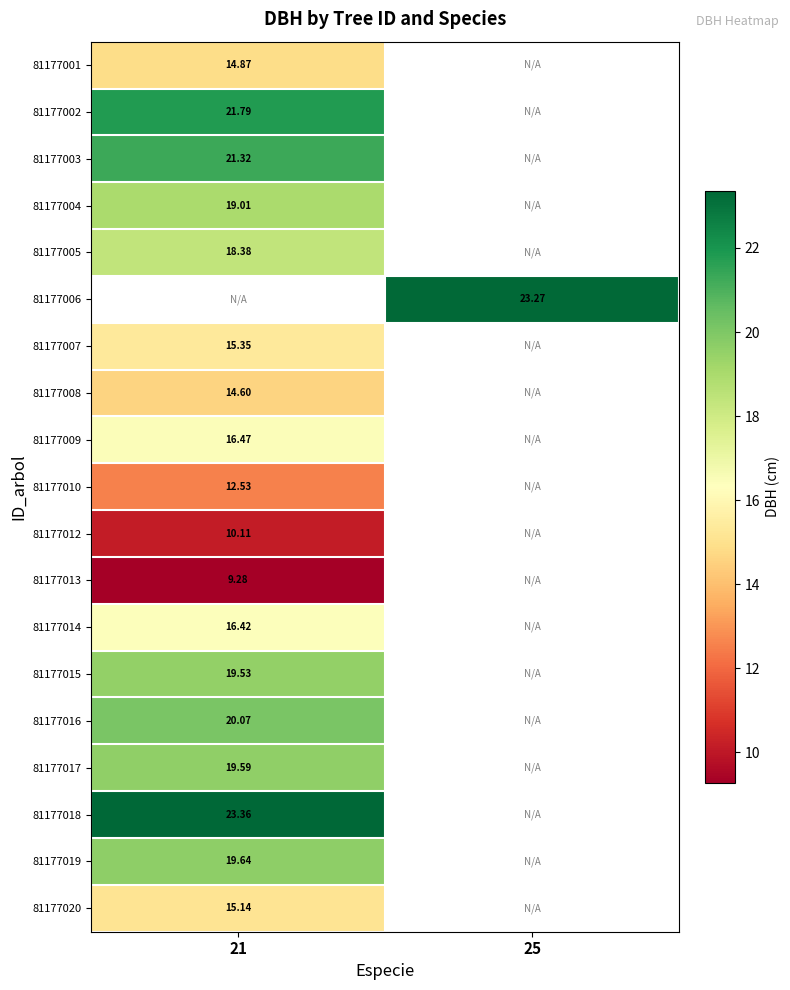

Is the value of 81177016 at 21 greater than the value of 81177015 at 21?

Yes